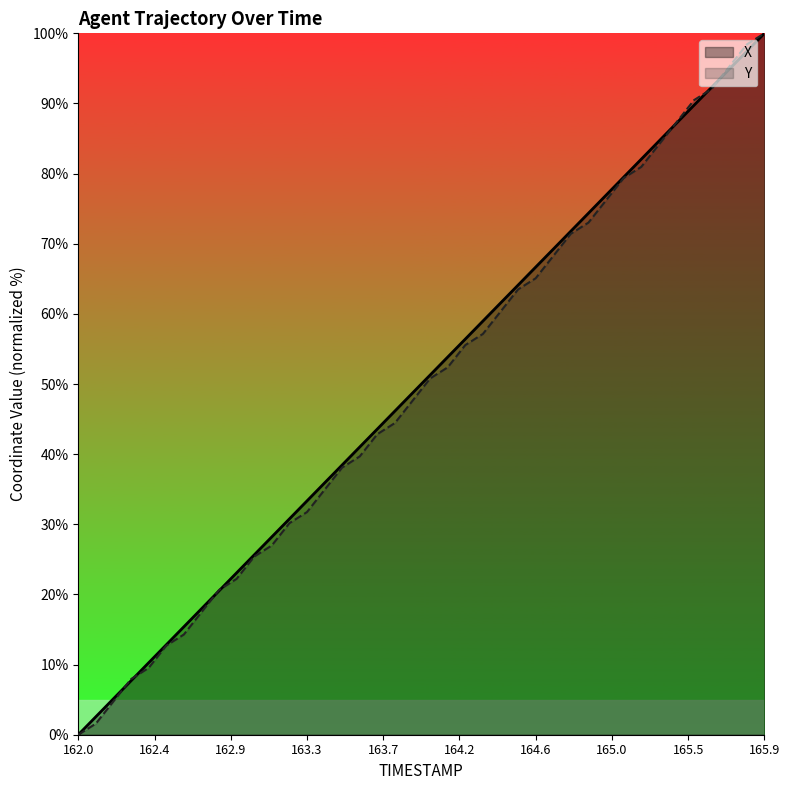

Rank the series by their average value, from lowest to highest.

Y, X